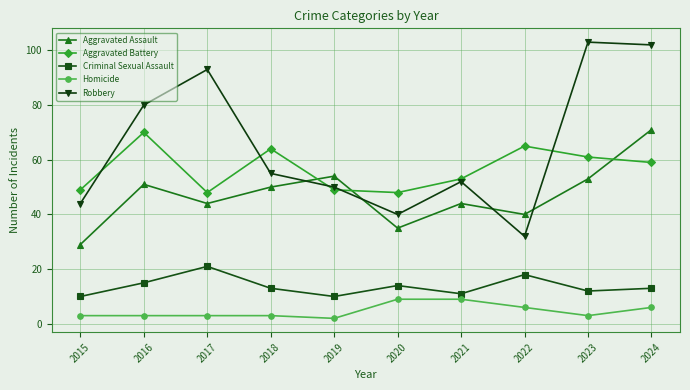

The Criminal Sexual Assault series shows 5 at 2018. True or false?

False